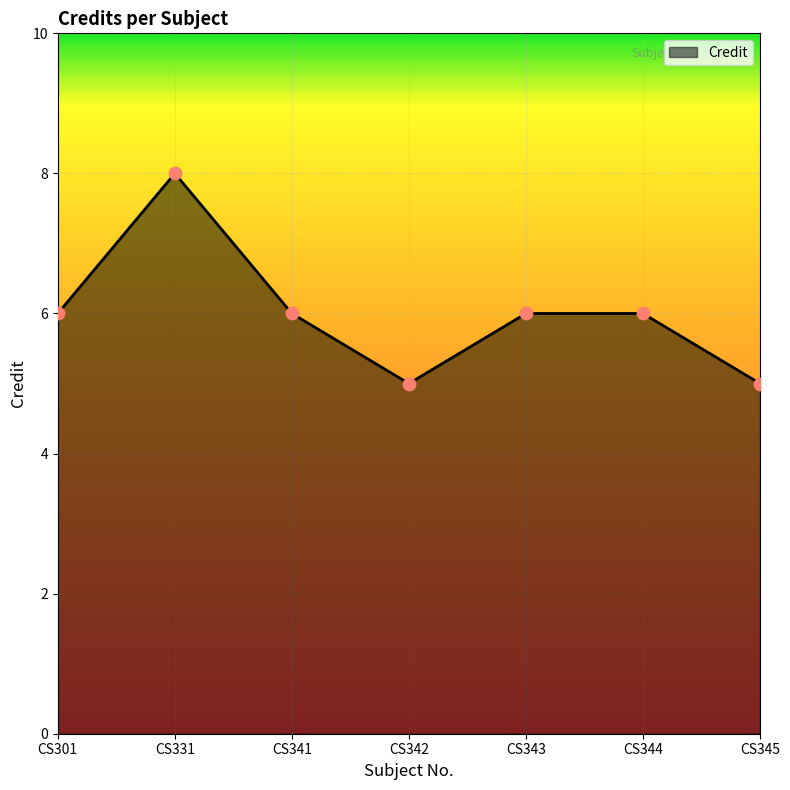

Which has a higher value, CS331 or CS345?

CS331